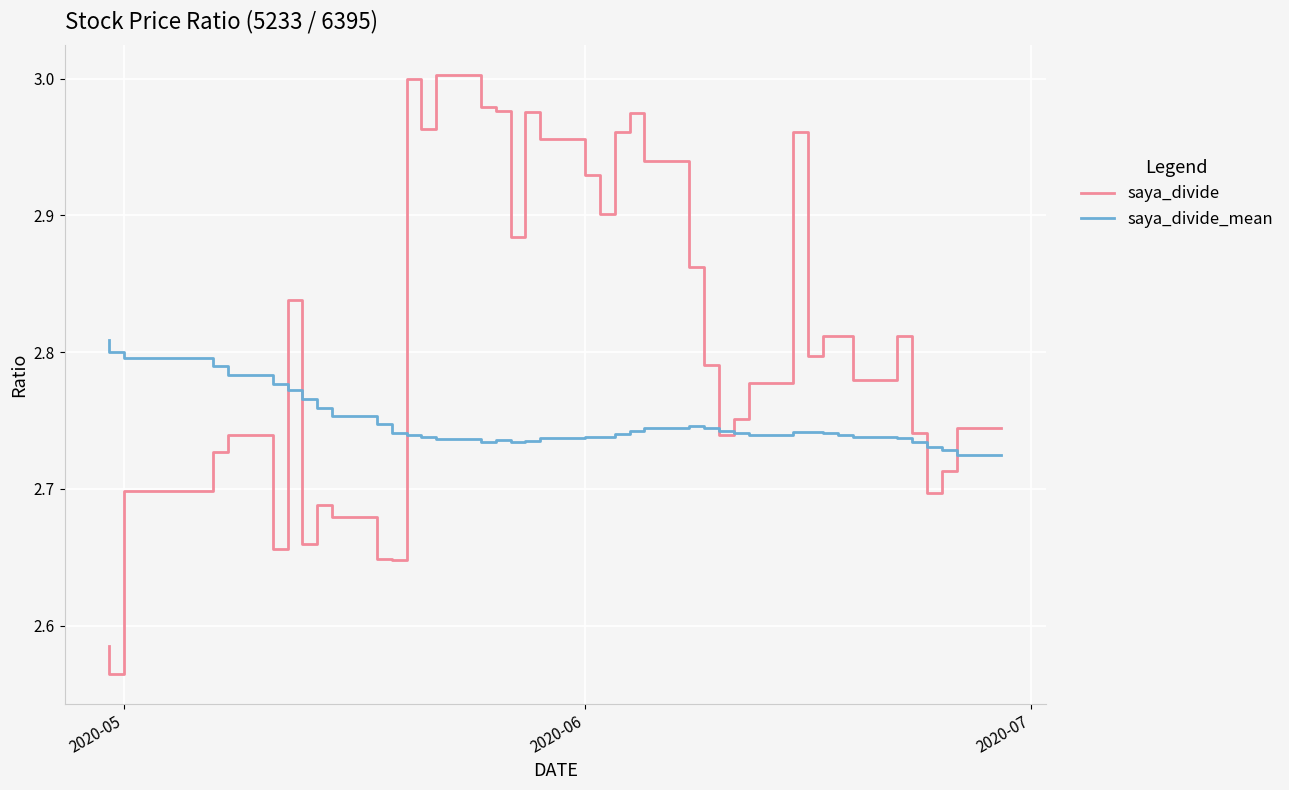

What is the minimum value shown in the chart?

2.6